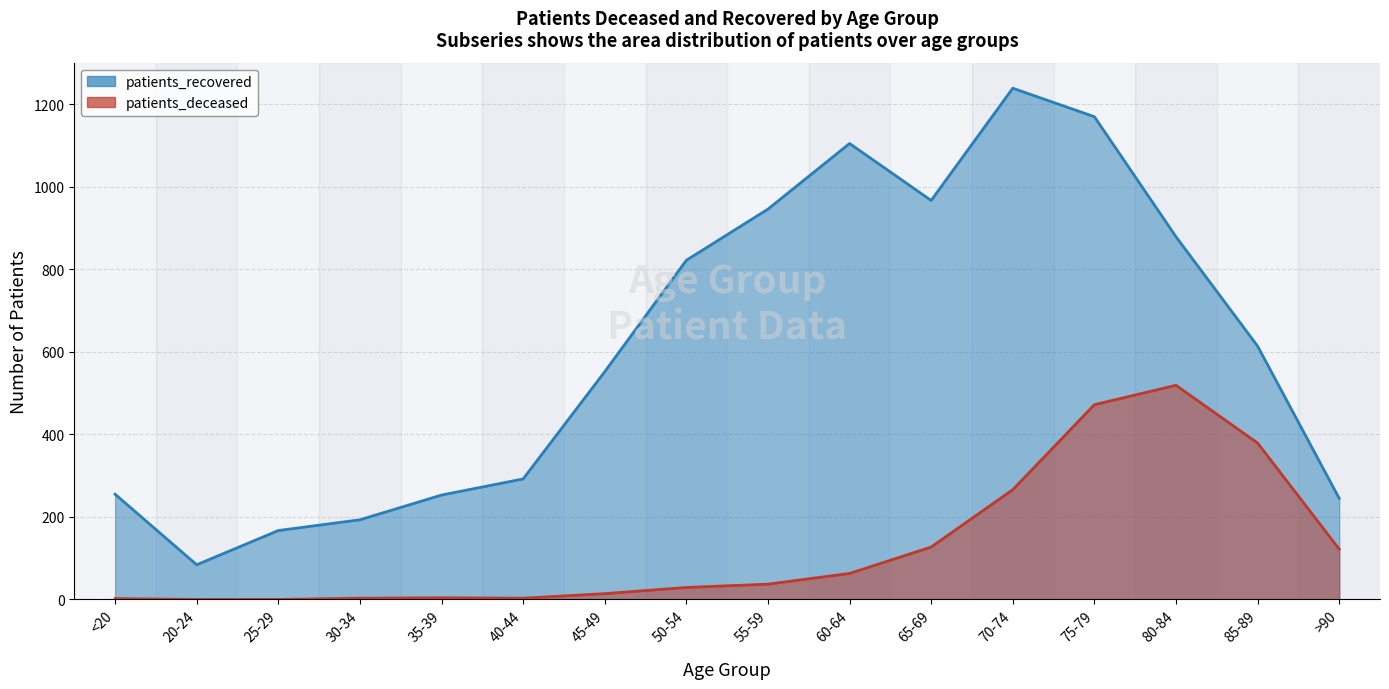

What is the average value of the patients_recovered series?

611